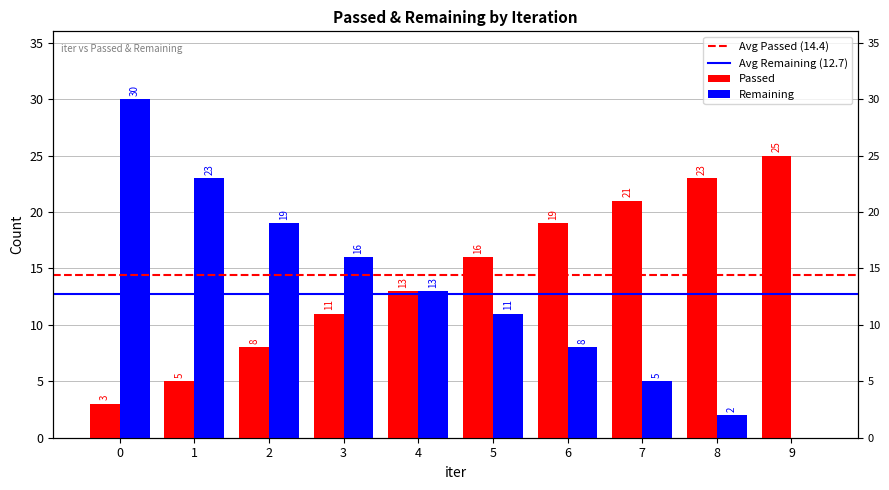

What is the sum of the Passed values at 2 and 3?

19